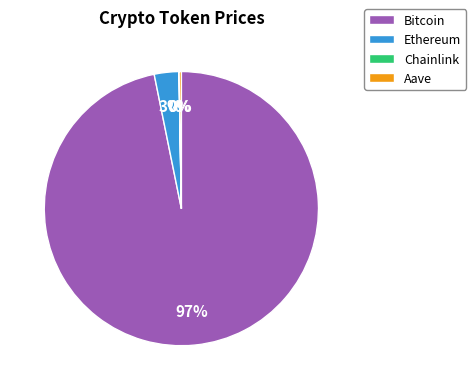

Which has a higher value, Bitcoin or Ethereum?

Bitcoin